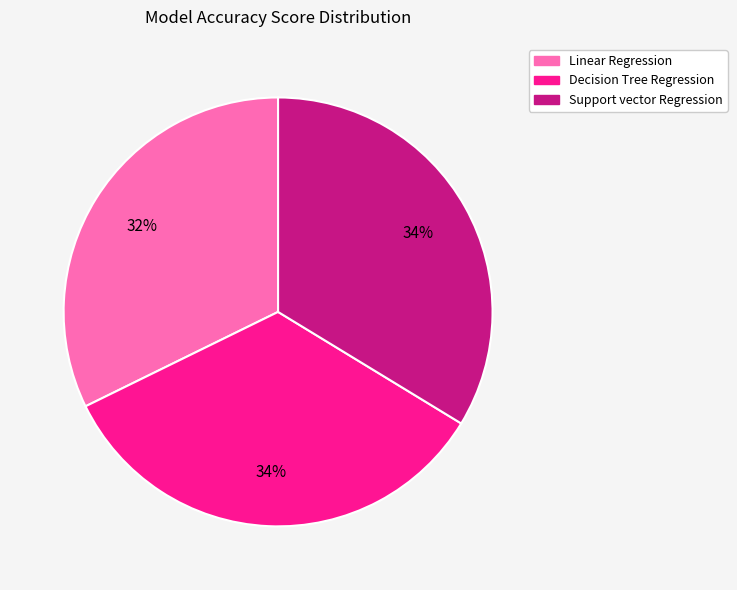

Which has a higher value, Support vector Regression or Linear Regression?

Support vector Regression